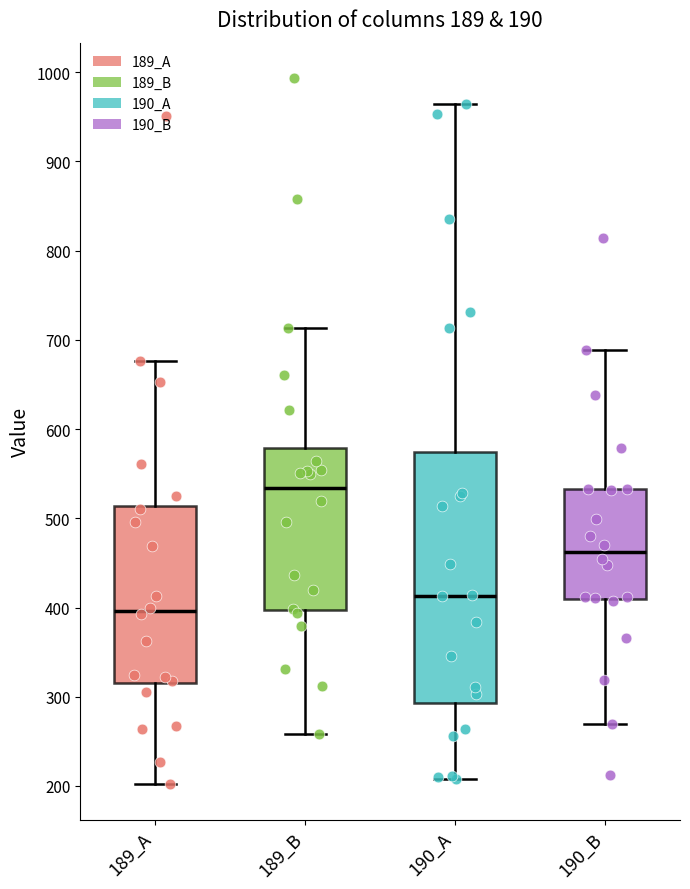

Comparing the boxes themselves (not the whiskers), which one is the tallest?

190_A